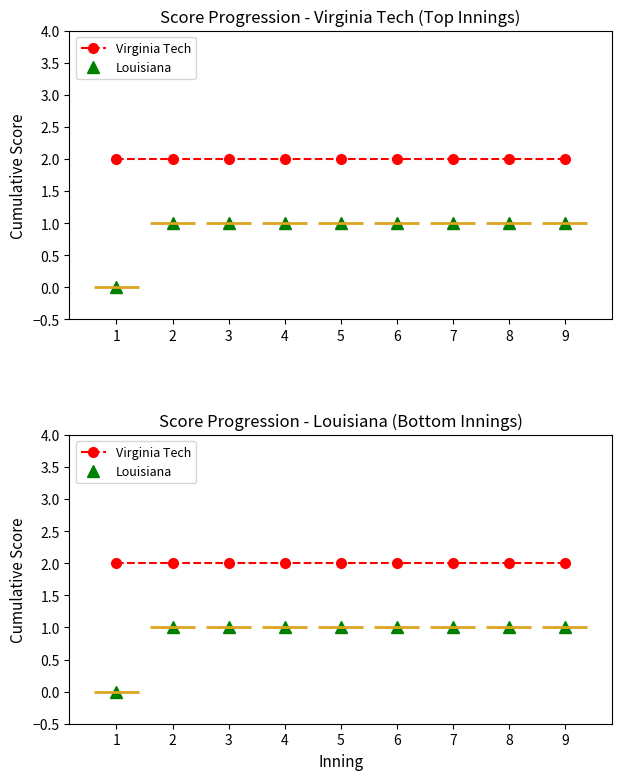

Reading left to right, extract all data points from this chart.

Virginia Tech: 1=2	2=2	3=2	4=2	5=2	6=2	7=2	8=2	9=2
Louisiana: 1=0	2=1	3=1	4=1	5=1	6=1	7=1	8=1	9=1